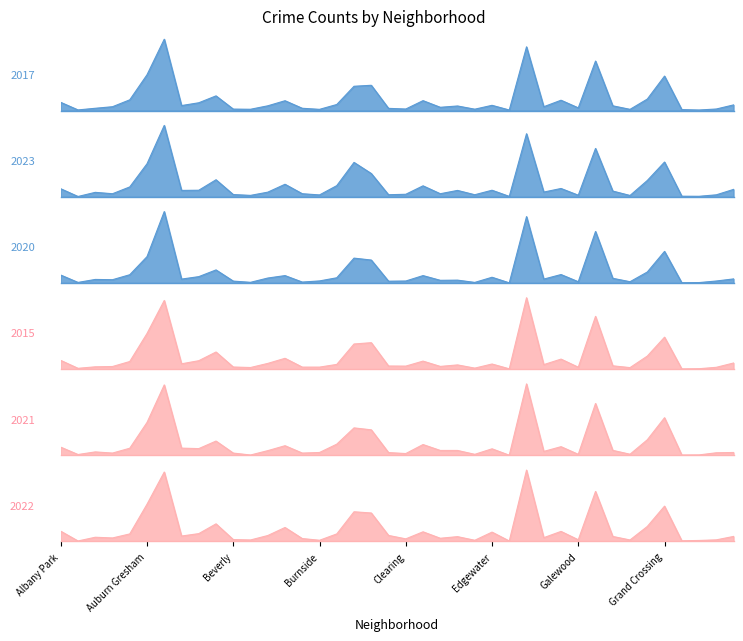

True or false: 2021 has more than 0 interior local peaks.

True